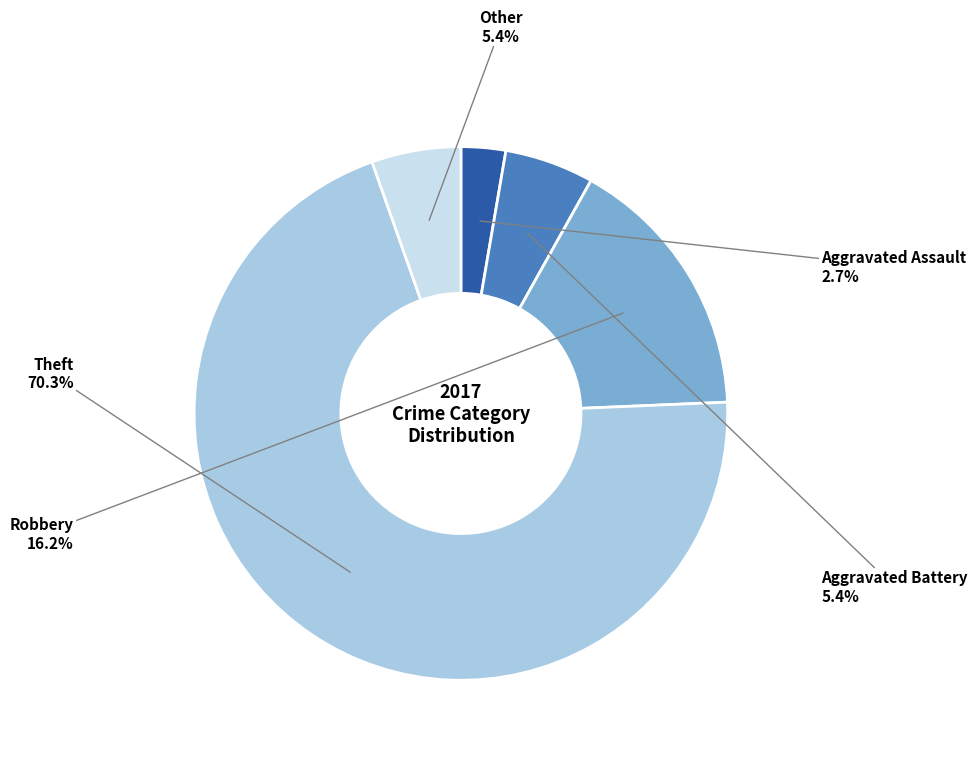

How many segments does this pie chart have?

5